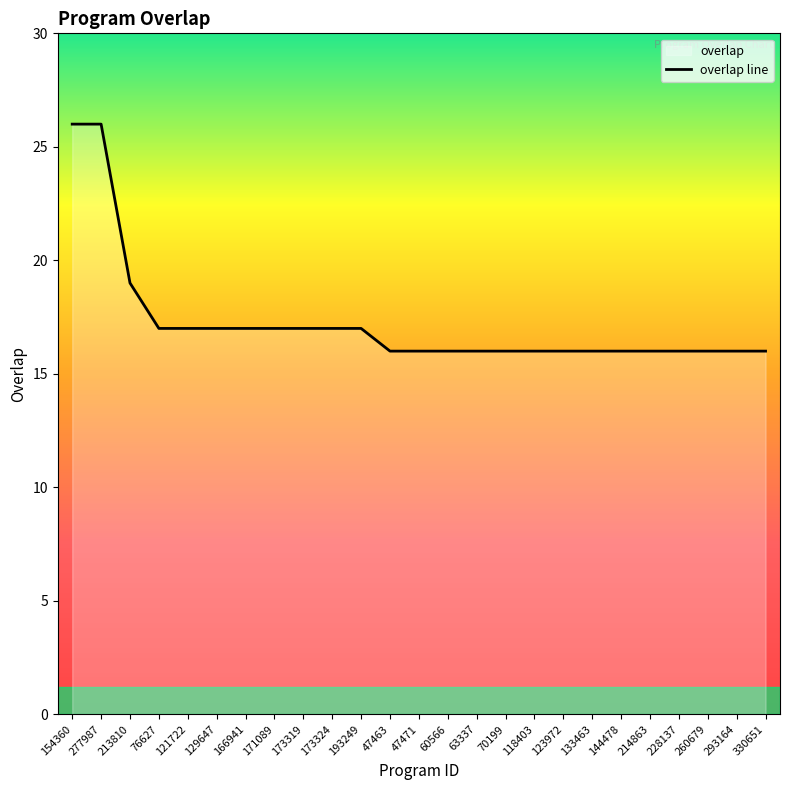

Approximately how many times larger is the value at 228137 compared to 47471?

1.0